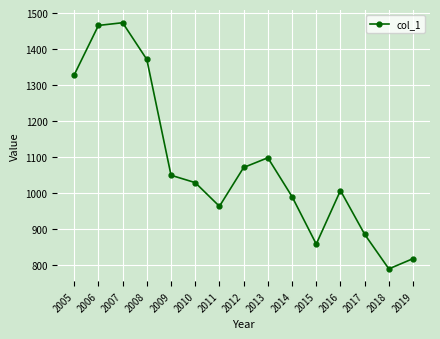

Reading left to right, extract all data points from this chart.

1328.5	1465.5	1473.1	1371.1	1049.9	1029.4	963.7	1071.4	1098.4	990.7	858.9	1007.5	886.0	790.1	818.6